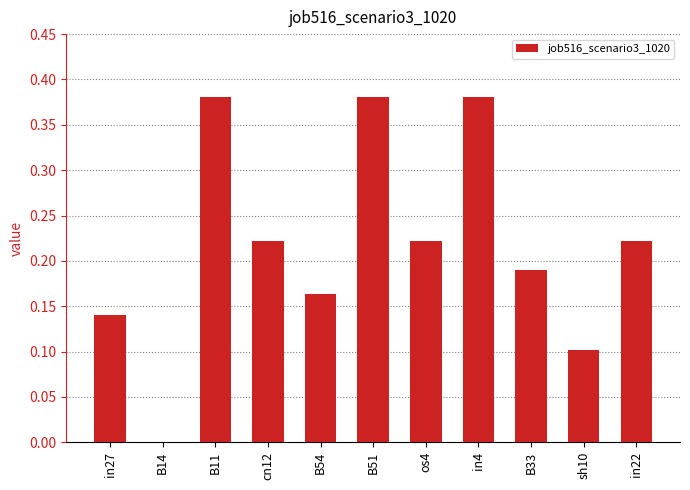

What is the sum of all values?

2.4